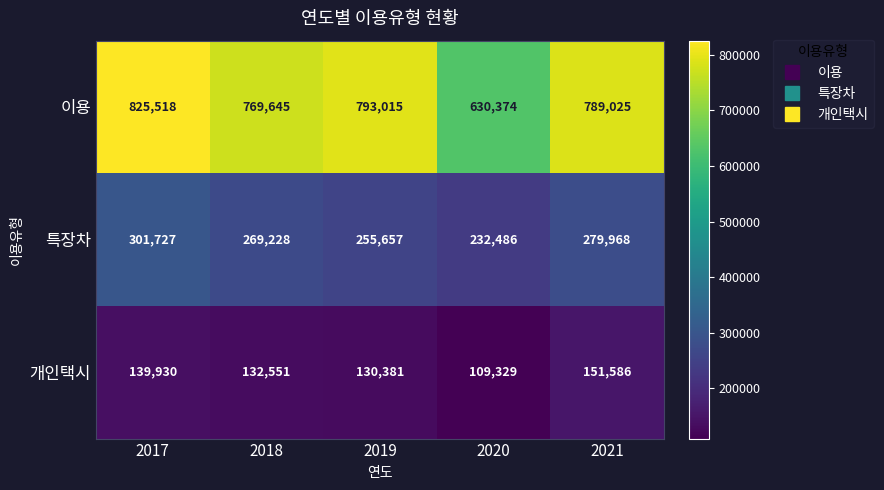

Is it true that 이용 equals 769645 at 2018?

True